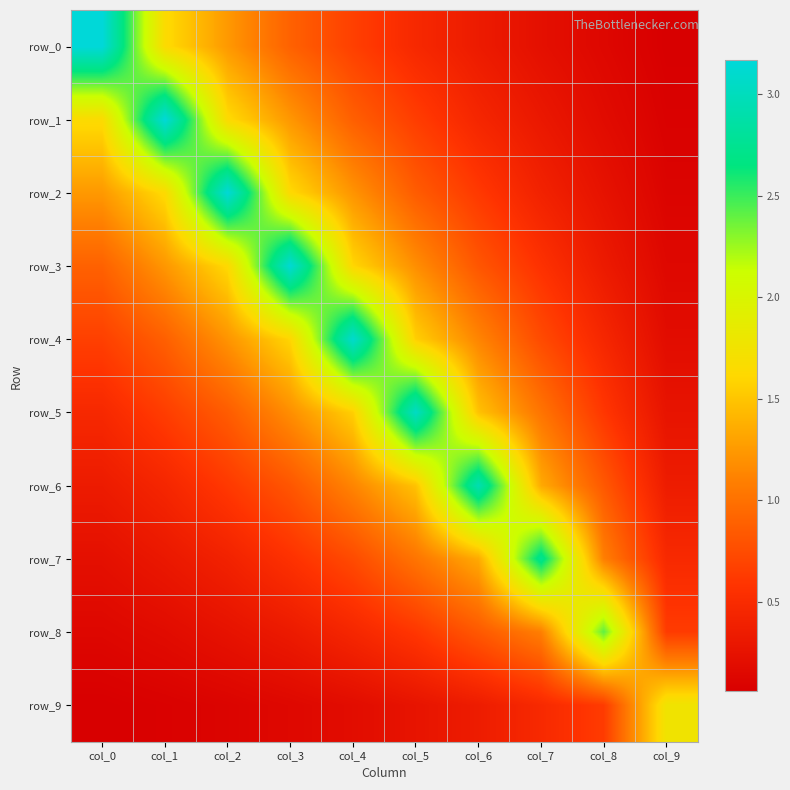

The row_2 series shows 1.0 at col_3. True or false?

False